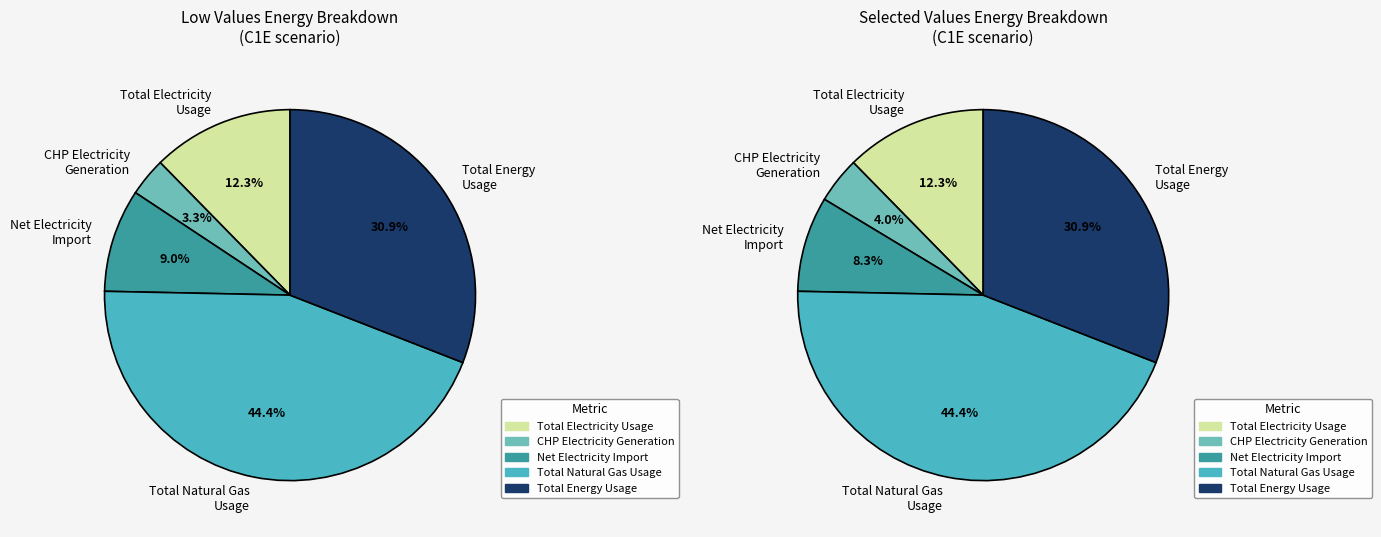

Does any single category account for the majority?

No